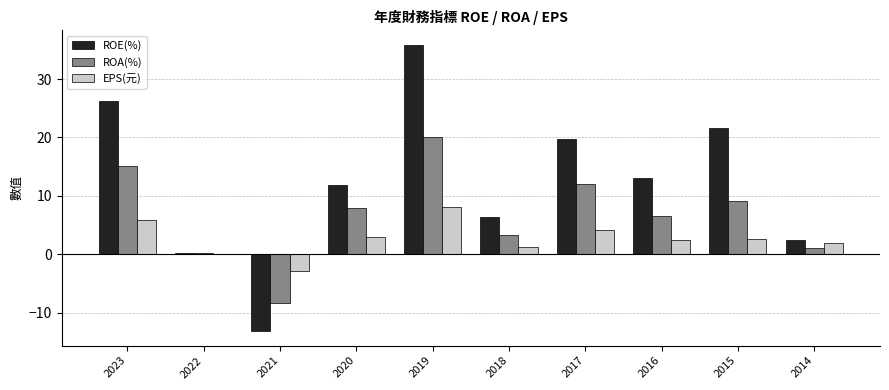

Which label corresponds to the largest value in the chart?

2019